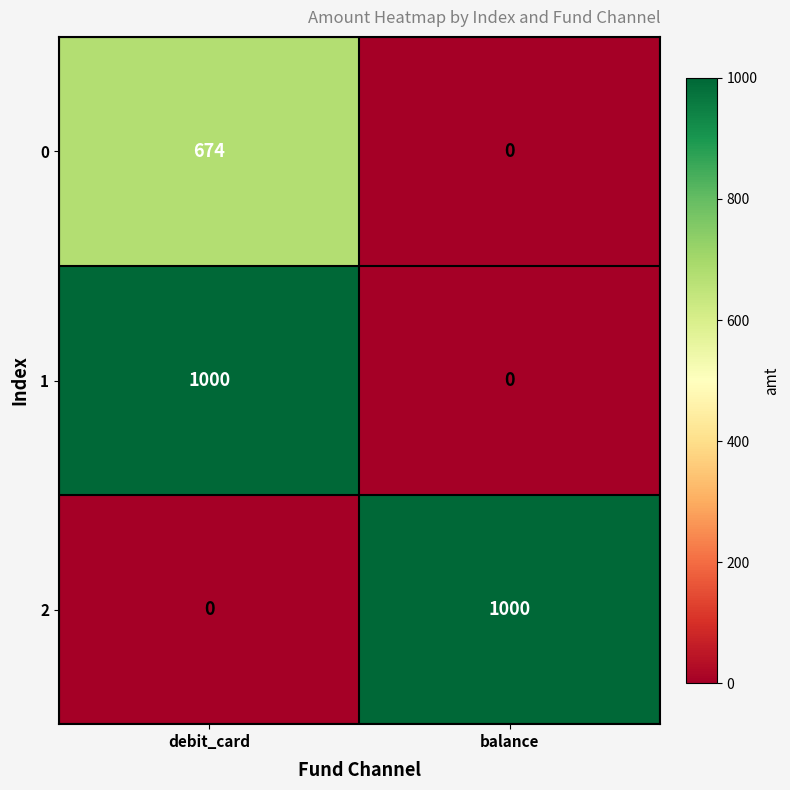

The value of 1 at debit_card is 1000. True or false?

True